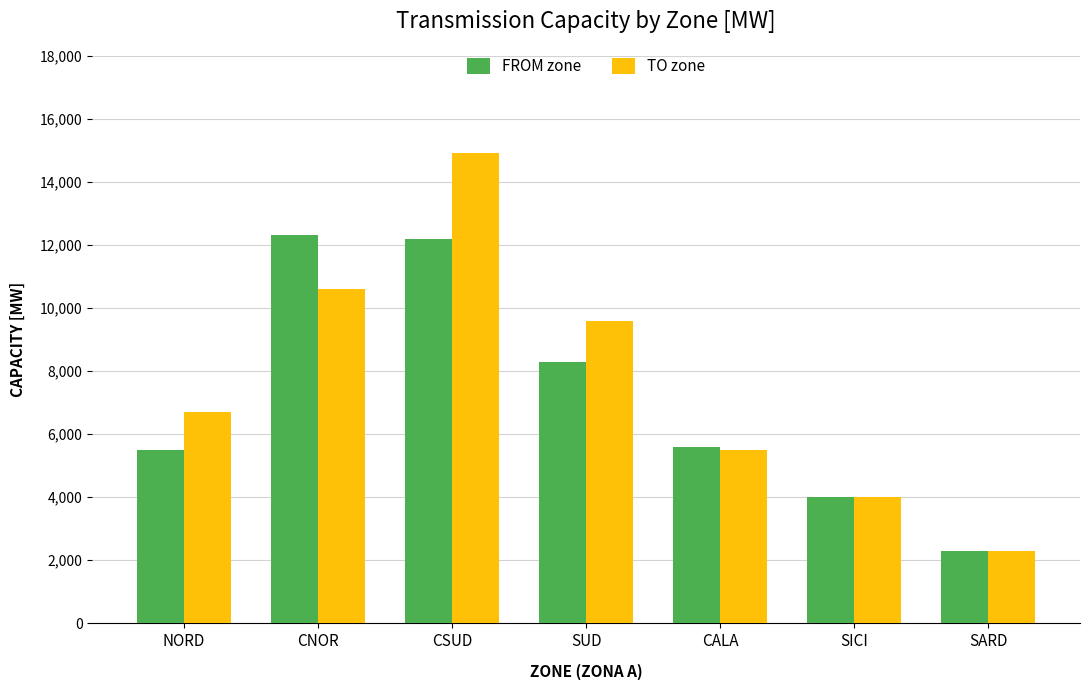

Are the bars grouped side by side (vs. stacked)?

Yes